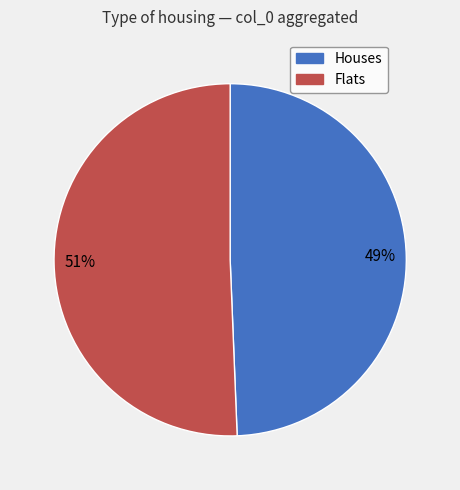

Do Houses and Flats together represent more than half of the pie?

Yes